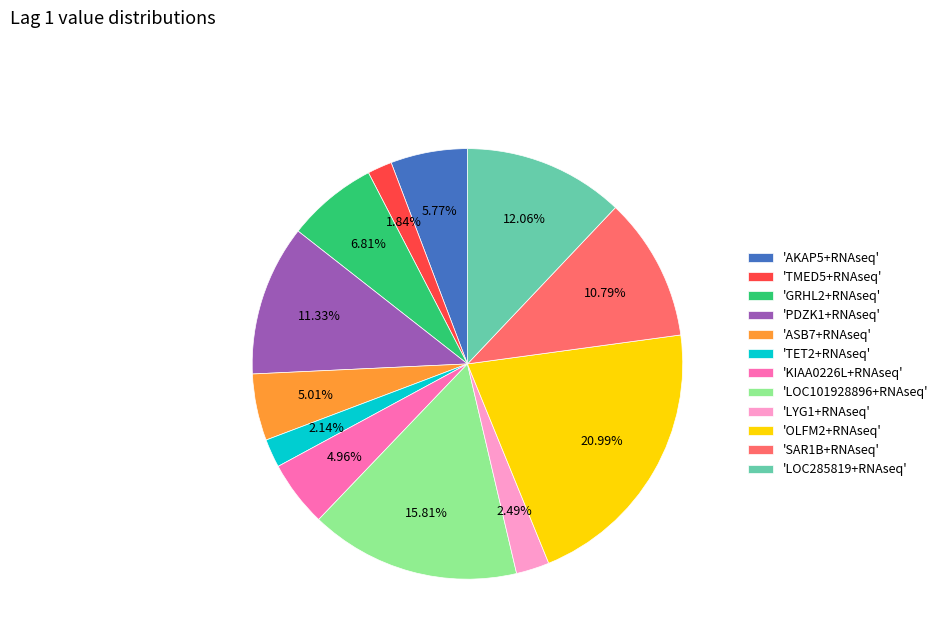

Does any single category account for the majority?

No